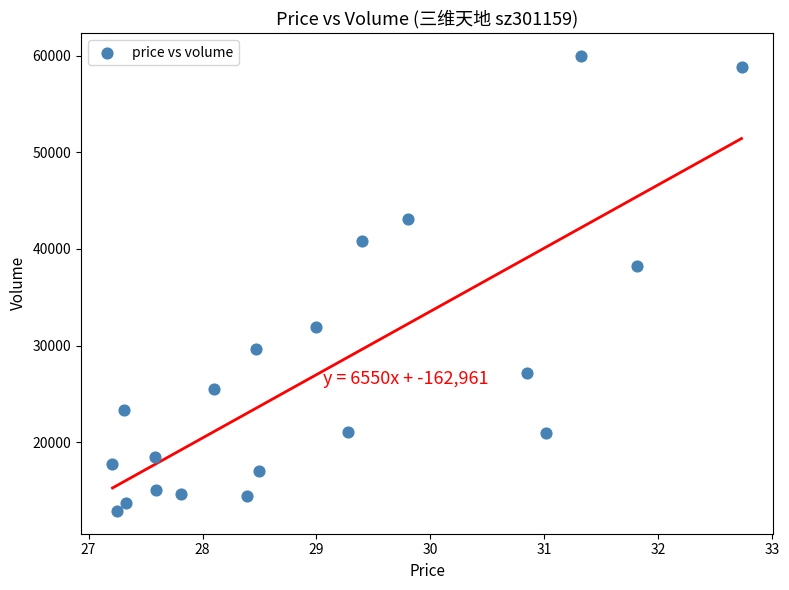

What is the range of Y values (max minus min)?

47087